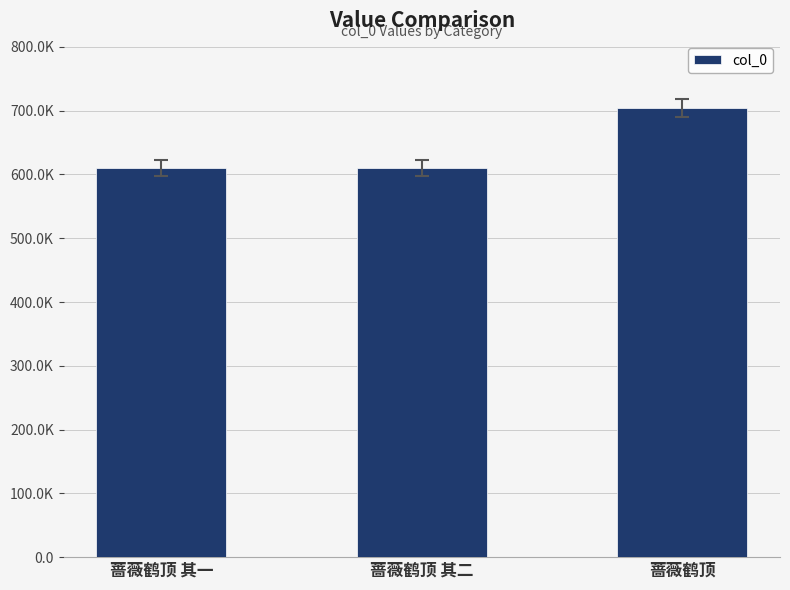

Are the bars horizontal?

No